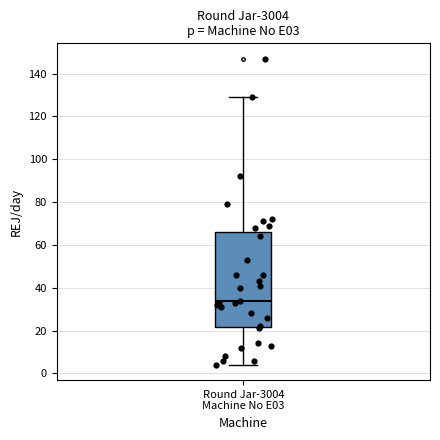

Where is the lower edge of the box for Round Jar-3004 Machine No E03 on the y-axis? The values are not printed on the chart, so give them approximately, as read against the axis.

22